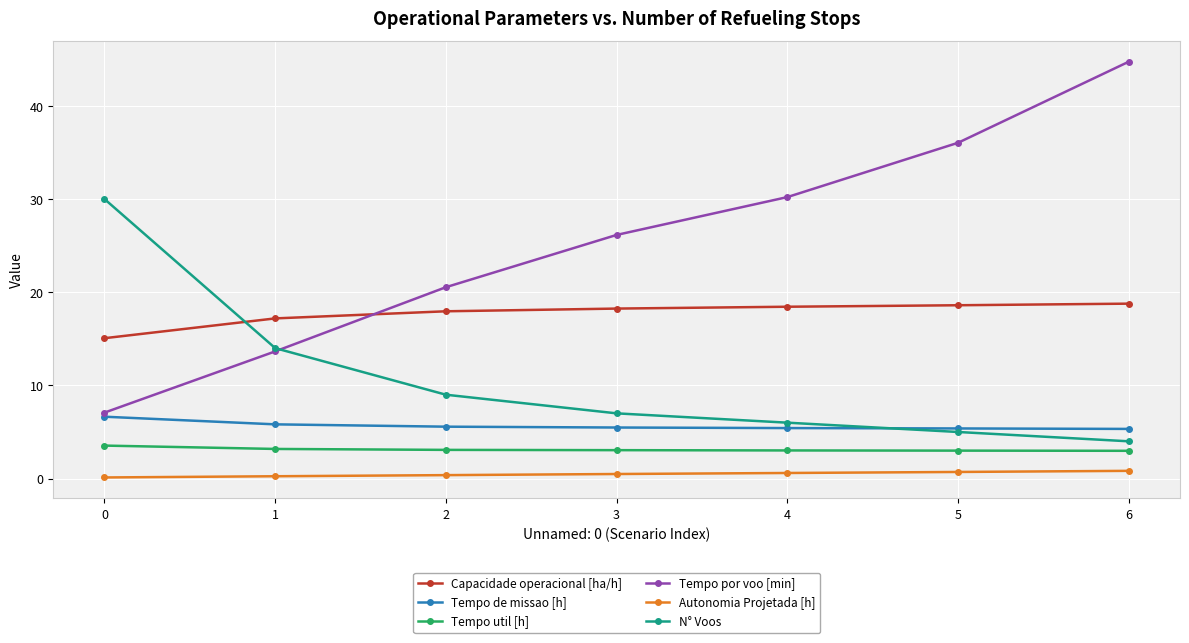

What is the highest value of the Tempo por voo [min] series?

44.7